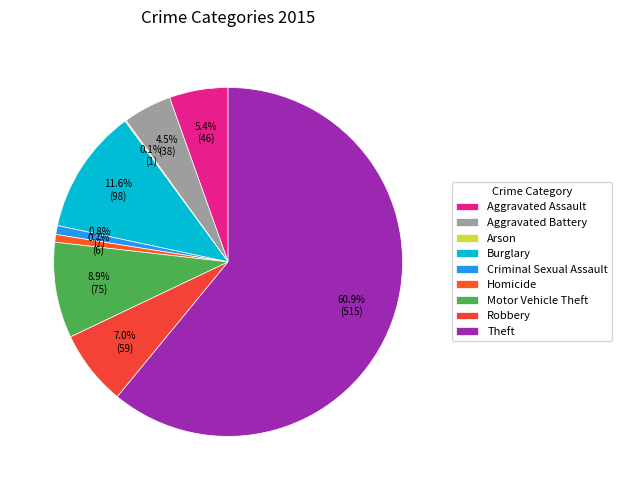

Does any single category account for the majority?

Yes